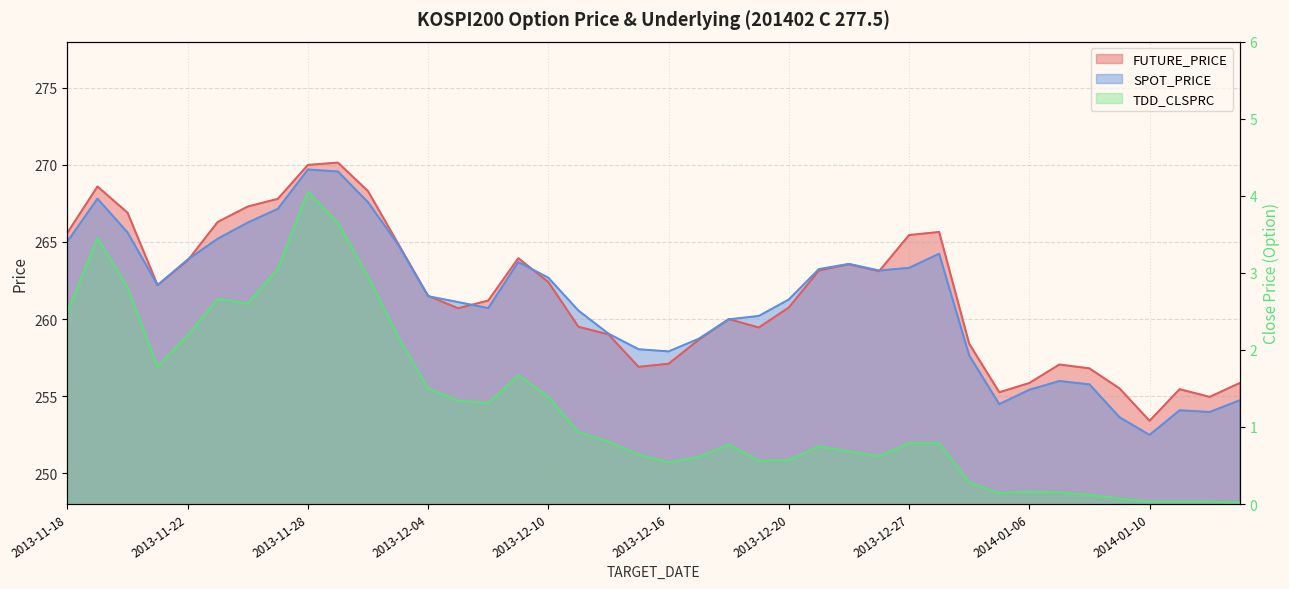

What is the label of the 37th point from the right?

2013-11-21